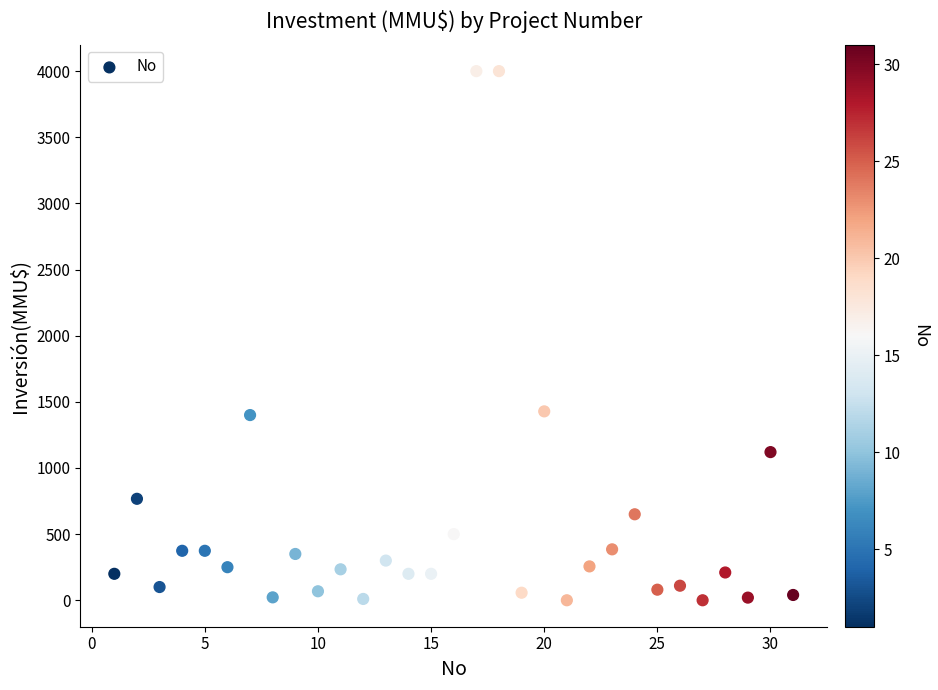

What is the range of Y values (max minus min)?

4000